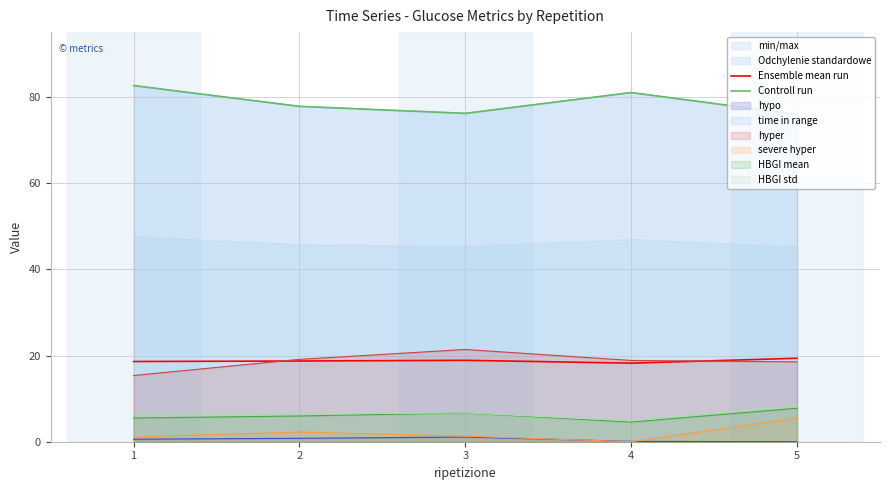

Reading left to right, list all the values displayed in this chart.

Ensemble mean run: 1=18.6	2=18.7	3=18.9	4=18.2	5=19.4
Controll run: 1=82.7	2=77.8	3=76.2	4=81.0	5=76.0